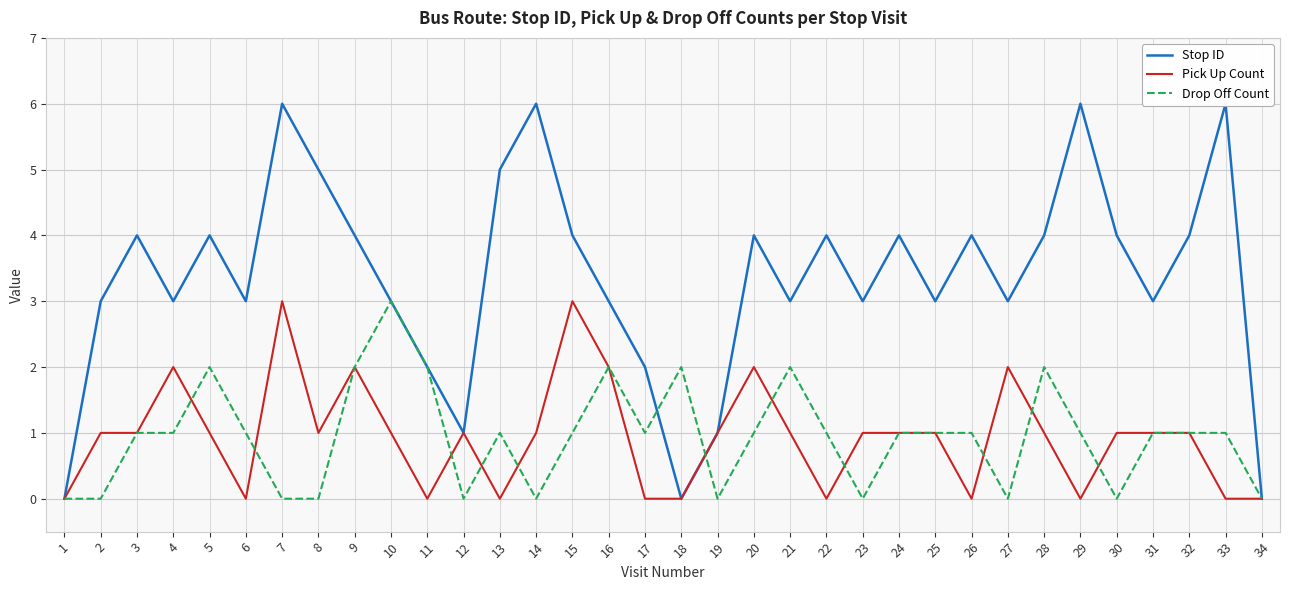

What is the difference between the second highest and second lowest values in the Pick Up Count series?

3